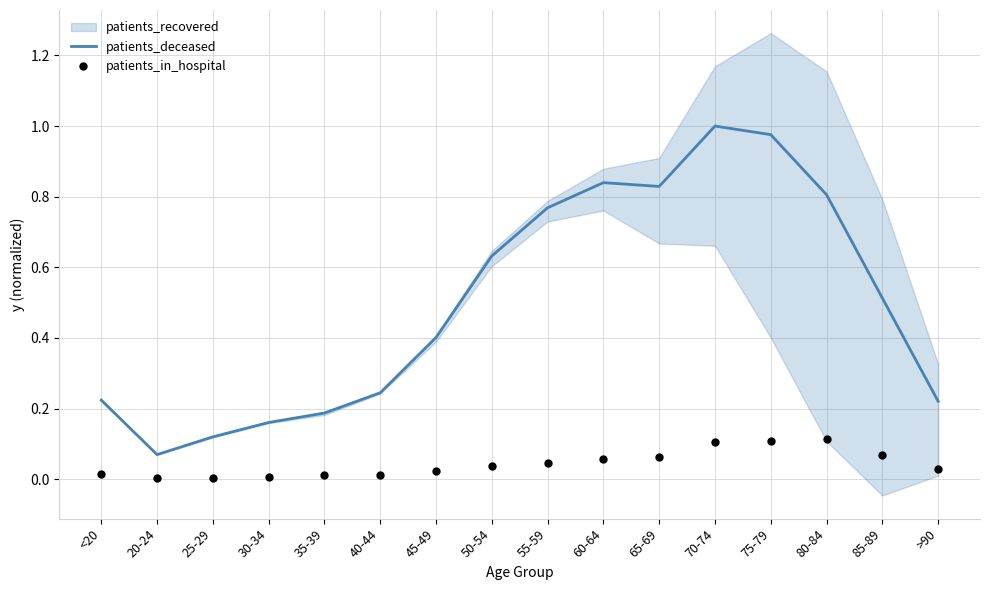

At how many categories does at least one series exceed 0?

16